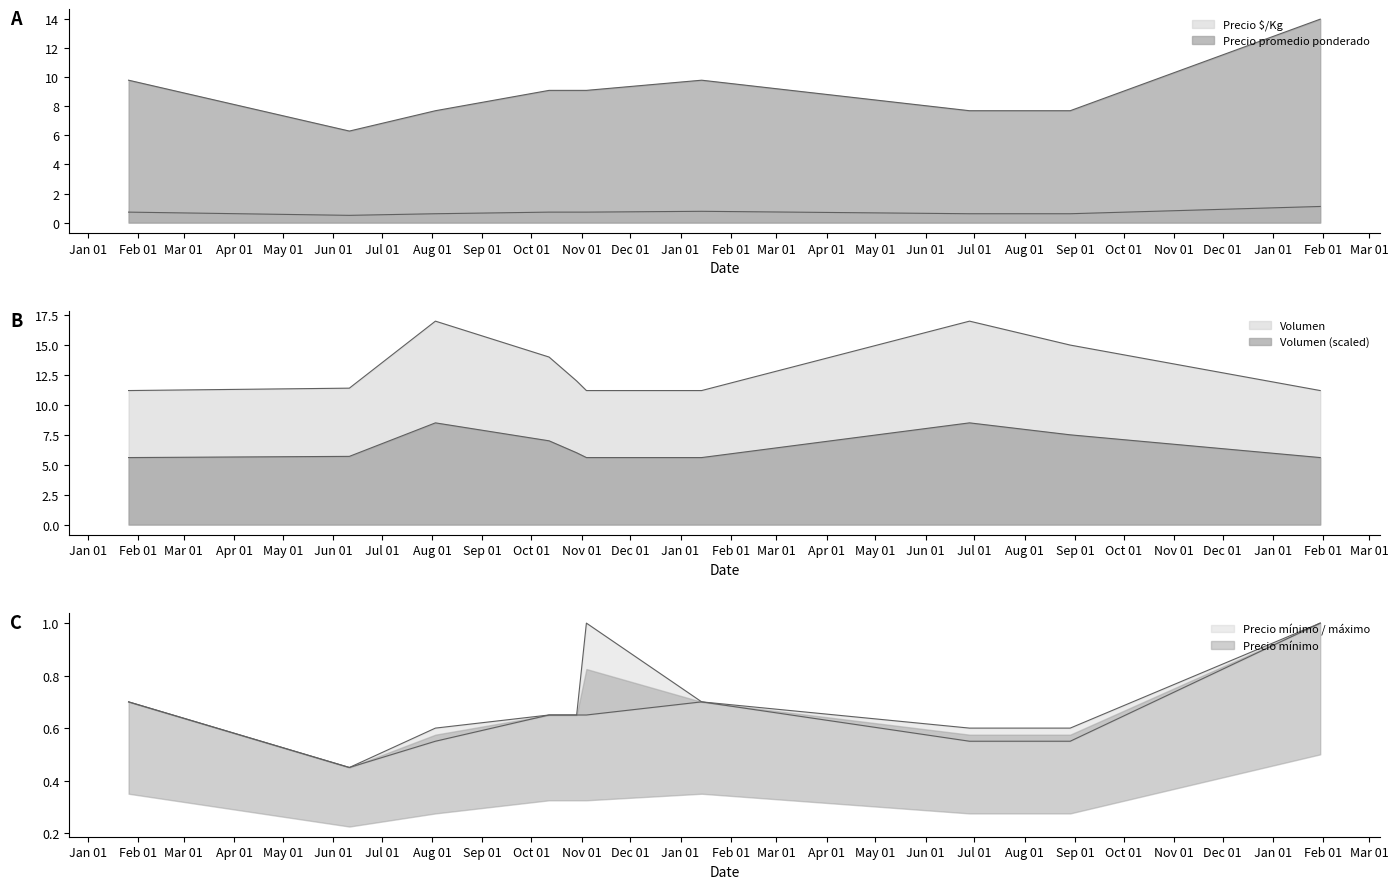

What is the maximum value shown in the chart?

17.0